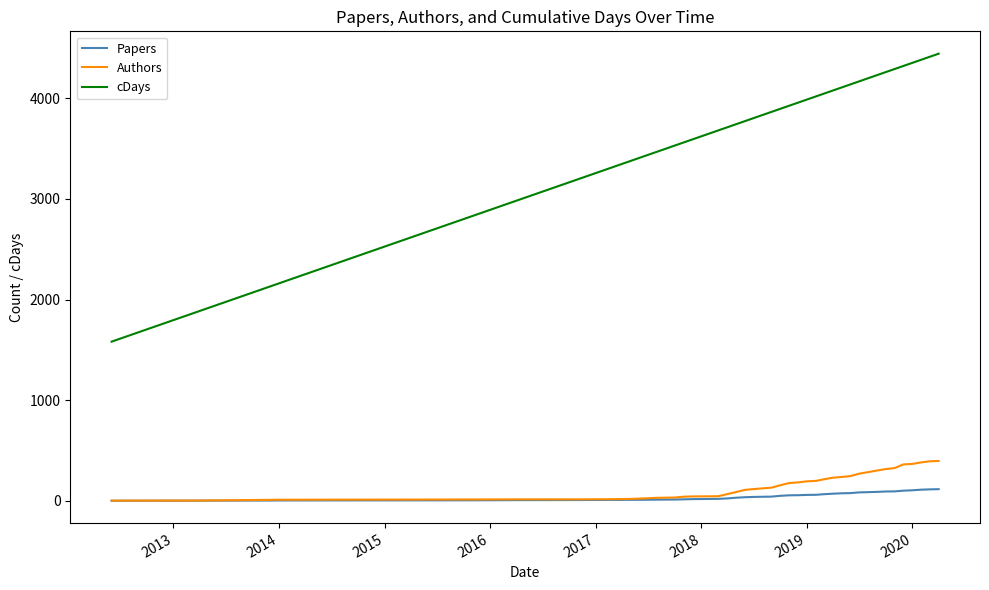

Which series has the widest spread of values?

cDays